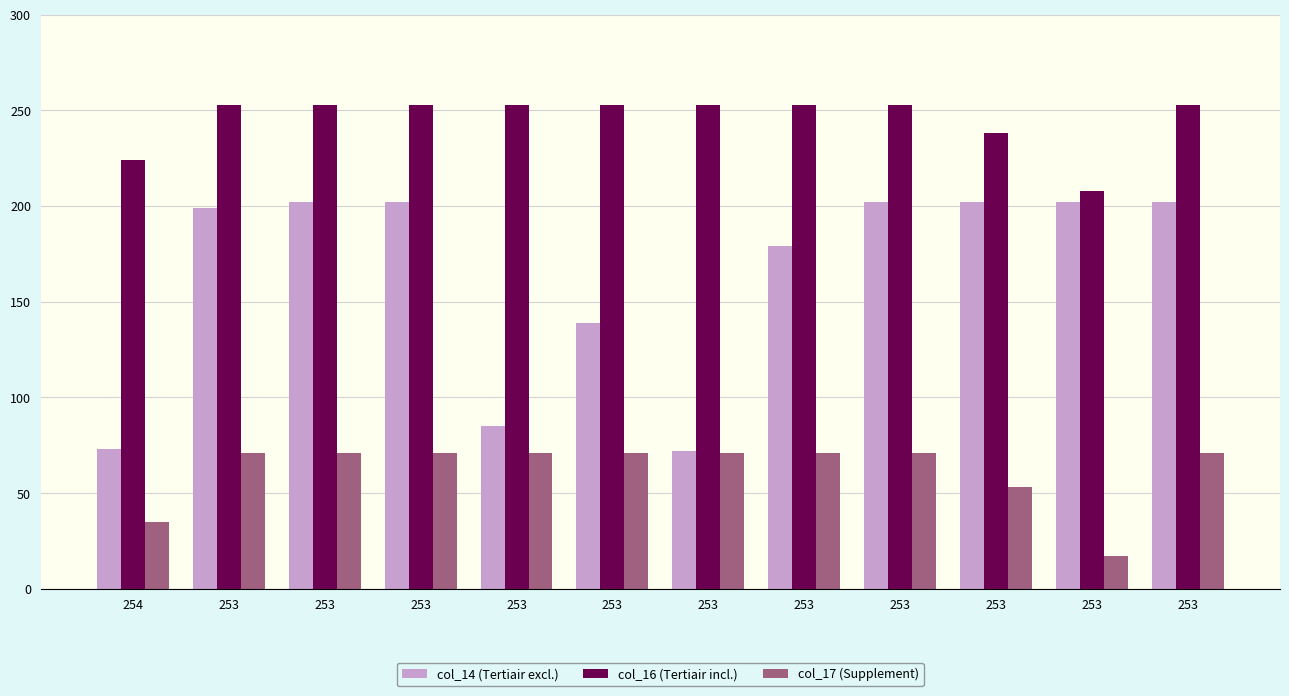

Rank the categories by col_17 (Supplement) value from highest to lowest.

253, 253, 253, 253, 253, 253, 253, 253, 253, 253, 254, 253